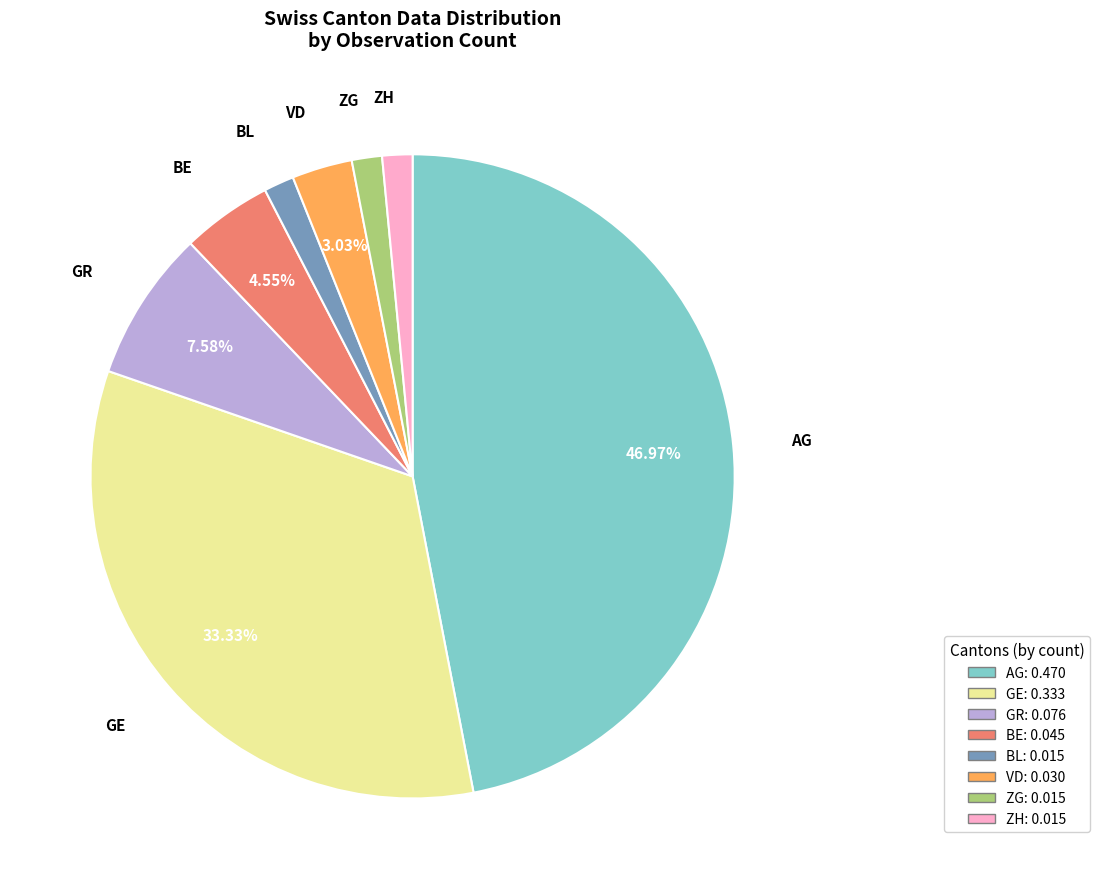

What is the ratio of the value at BE to the value at BL?

3.0